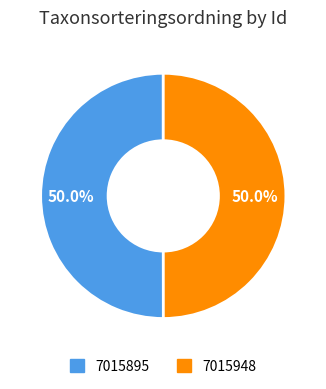

What is the ratio of the value at 7015895 to the value at 7015948?

1.0